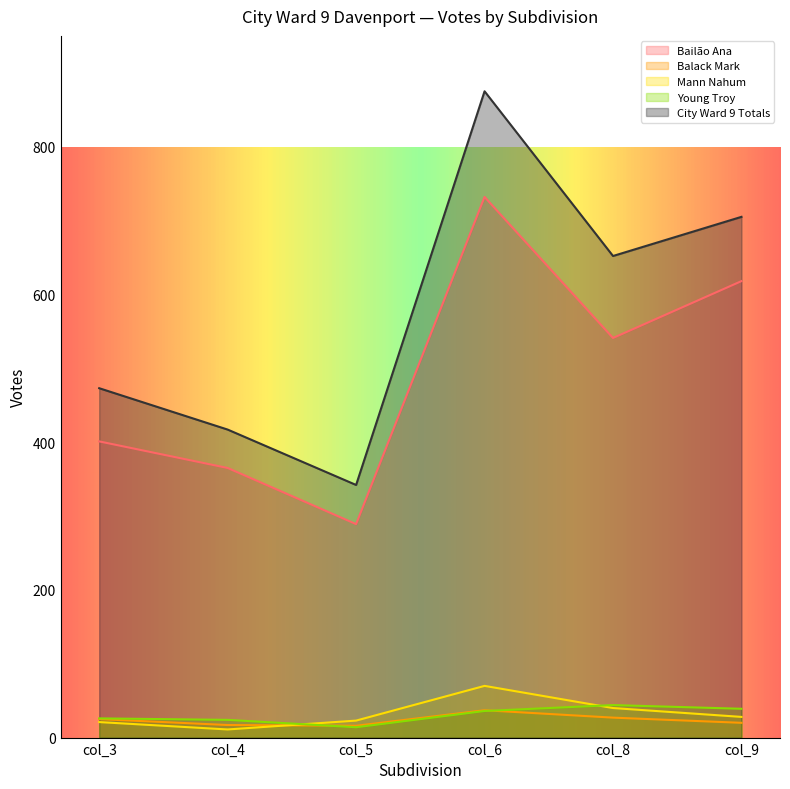

Reading left to right, extract all data points from this chart.

Bailão Ana: 401	365	289	732	541	618
Balack Mark: 25	17	16	37	27	20
Mann Nahum: 21	11	23	70	40	28
Young Troy: 26	24	14	36	44	39
City Ward 9 Totals: 473	417	342	875	652	705